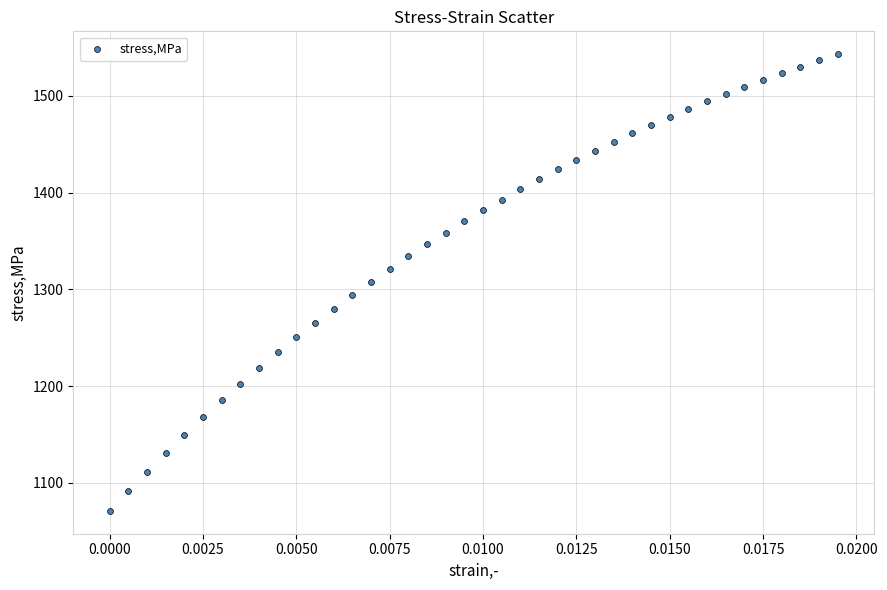

What is the range of Y values (max minus min)?

471.8